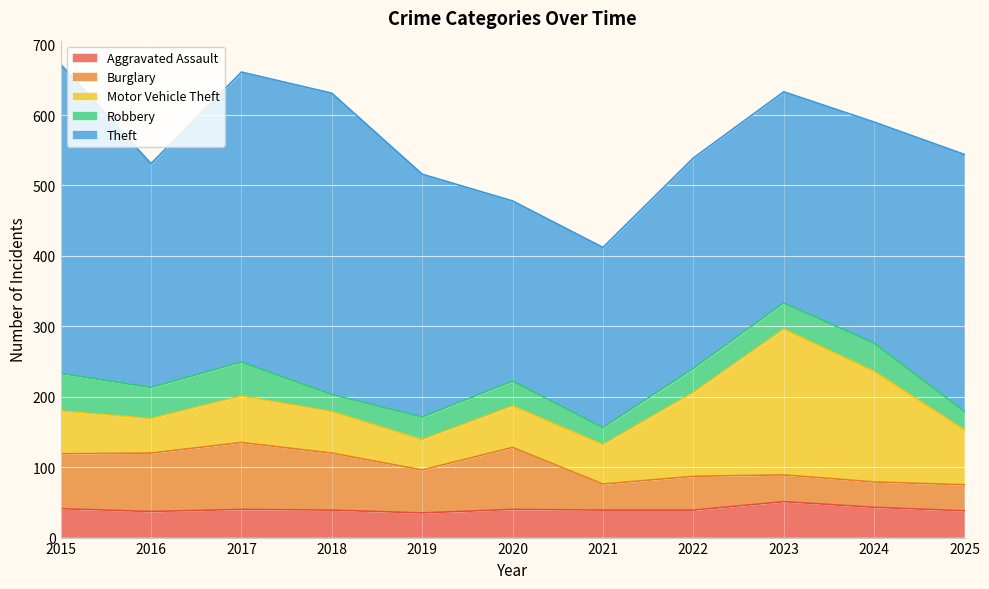

What is the value of the Motor Vehicle Theft point at the 7th from the left?

56